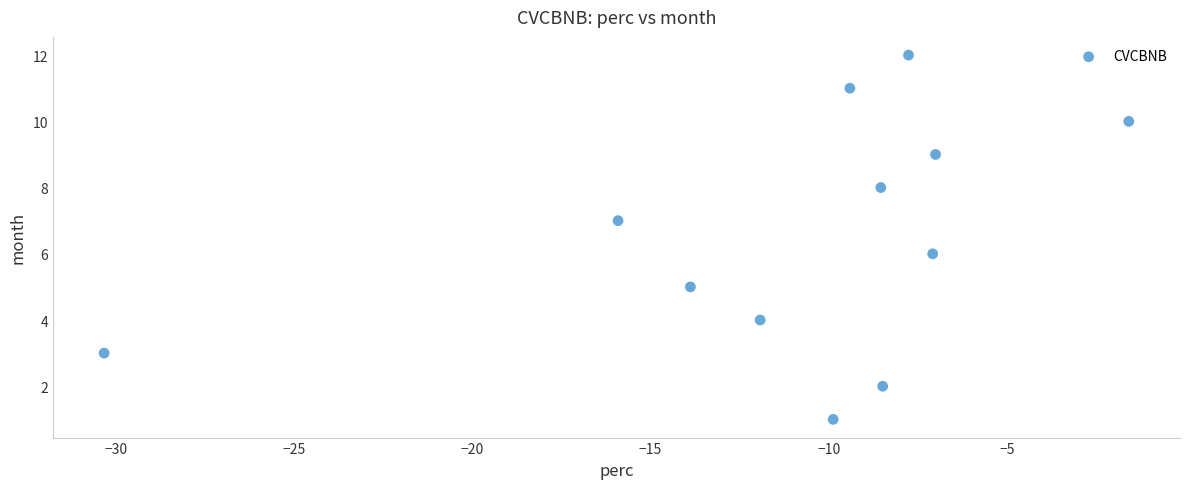

What is the range of Y values (max minus min)?

11